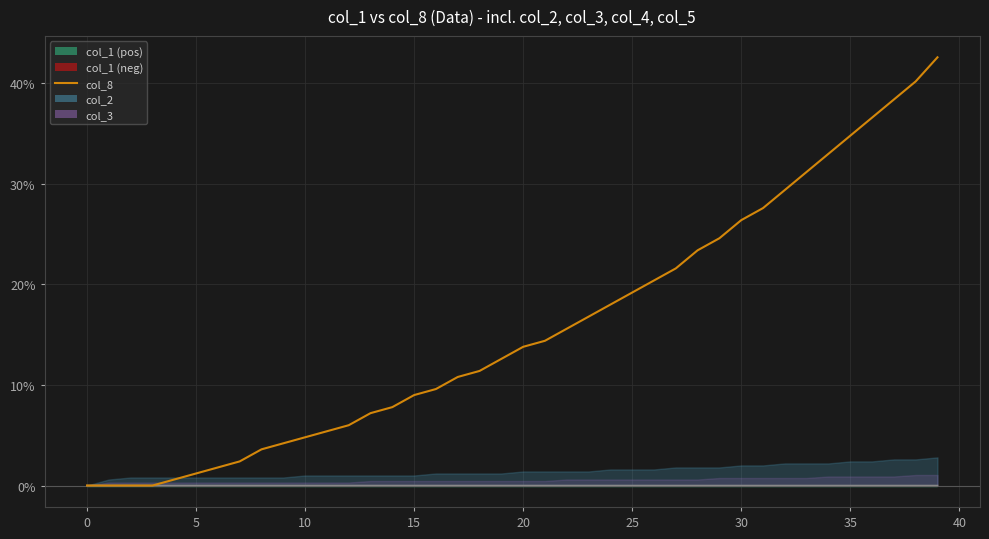

Is this an area chart (filled region under the line)?

No